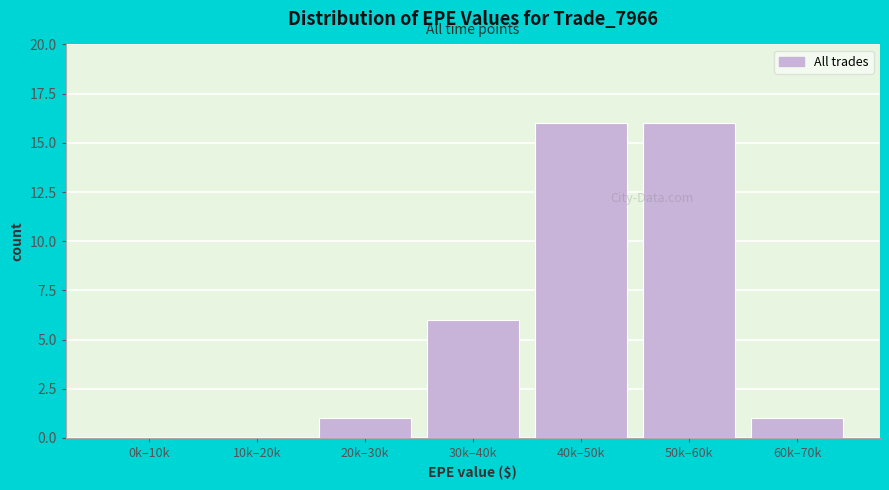

Reading right to left, transcribe all the data shown in this chart.

60k–70k=1	50k–60k=16	40k–50k=16	30k–40k=6	20k–30k=1	10k–20k=0	0k–10k=0